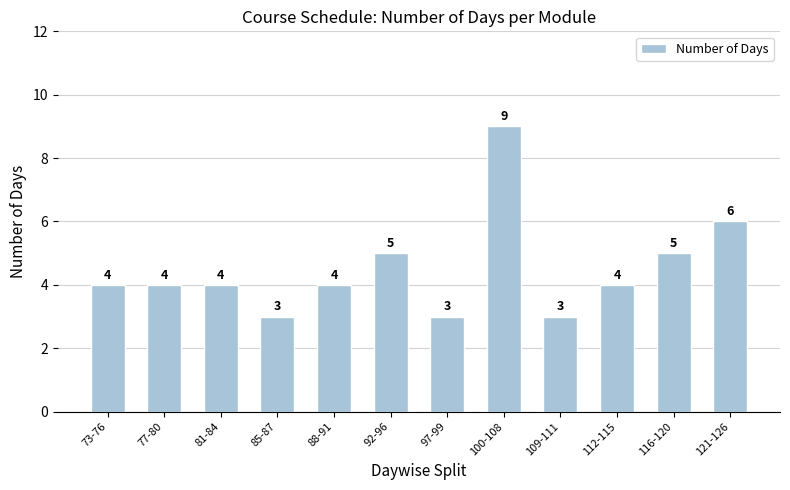

What value does the data have at 116-120?

5